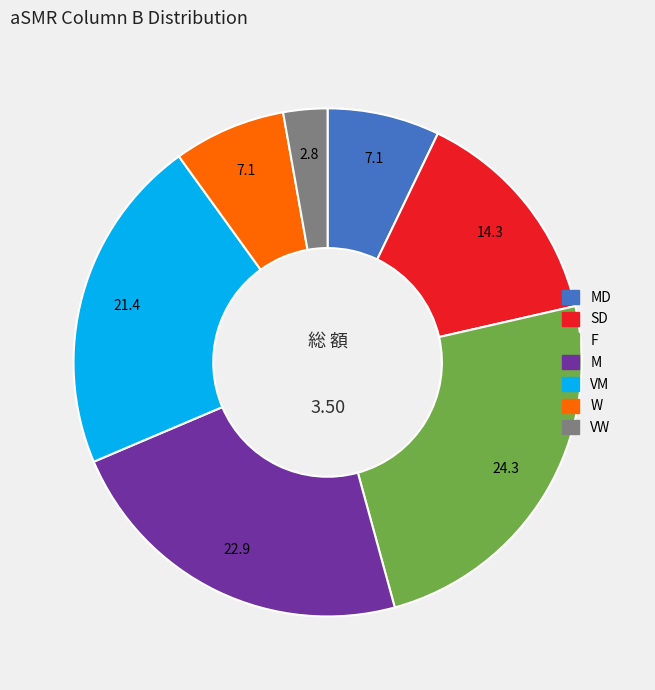

Is there a majority slice in this chart?

No